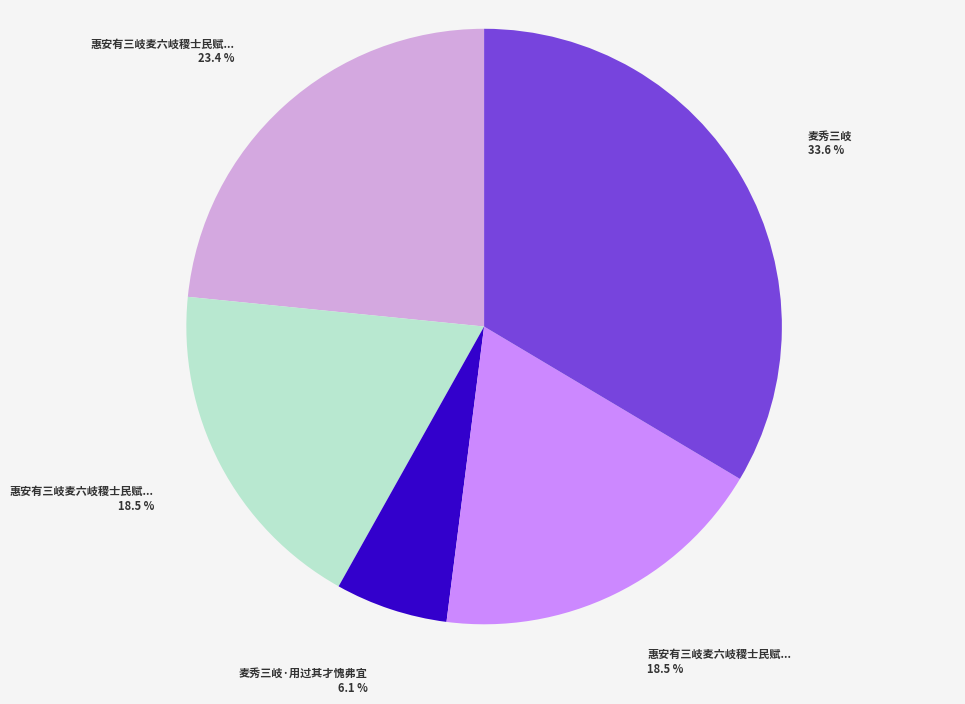

Does any single category account for the majority?

No